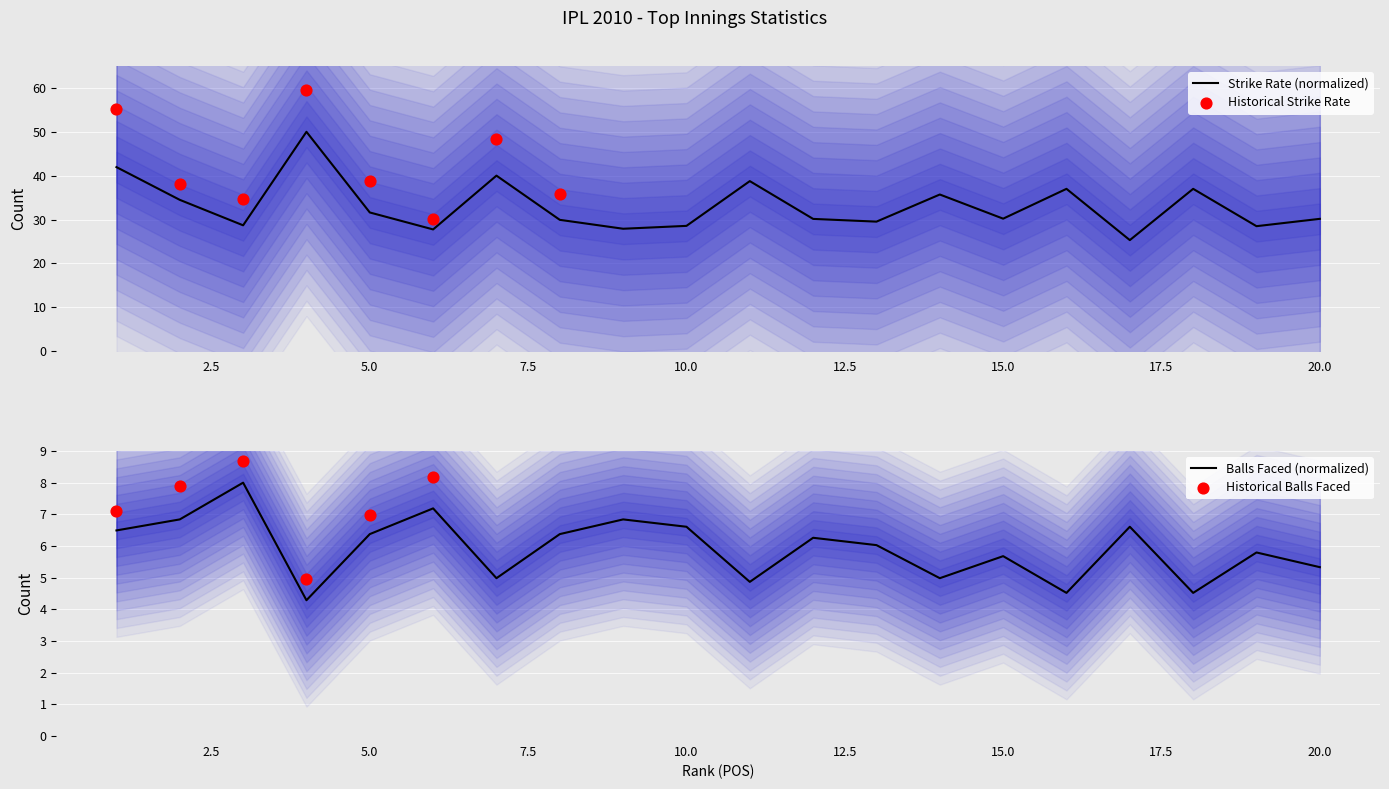

Which series reaches the maximum Y coordinate?

Strike Rate